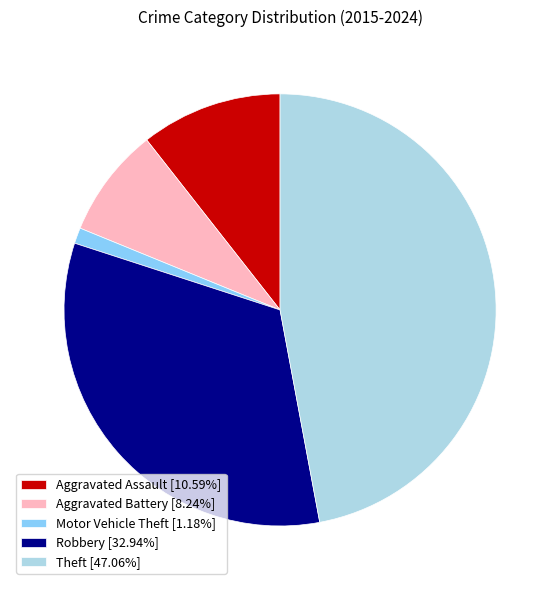

True or false: Motor Vehicle Theft accounts for 1% of the total.

True